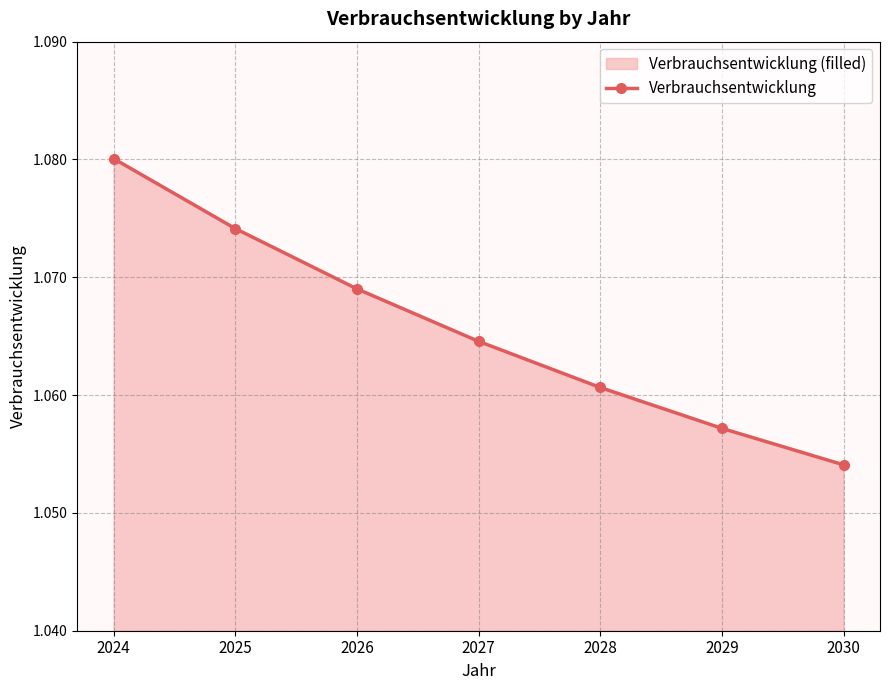

How many values are between 1 and 2?

7